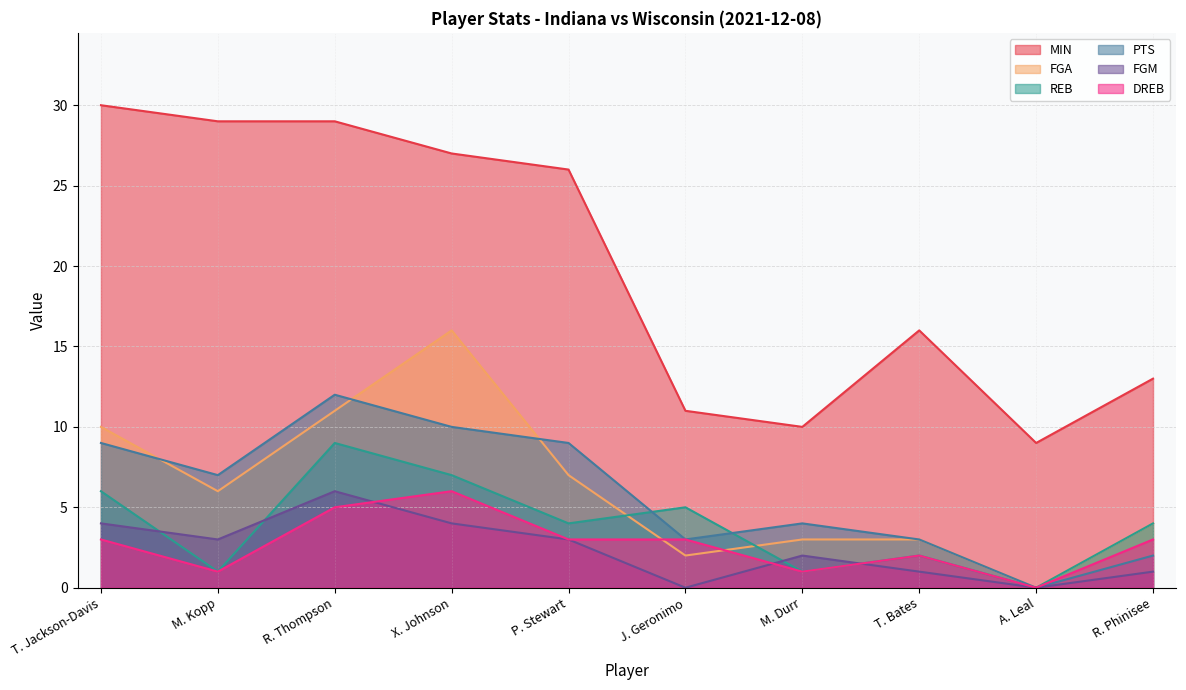

True or false: PTS and DREB cross at least once.

False